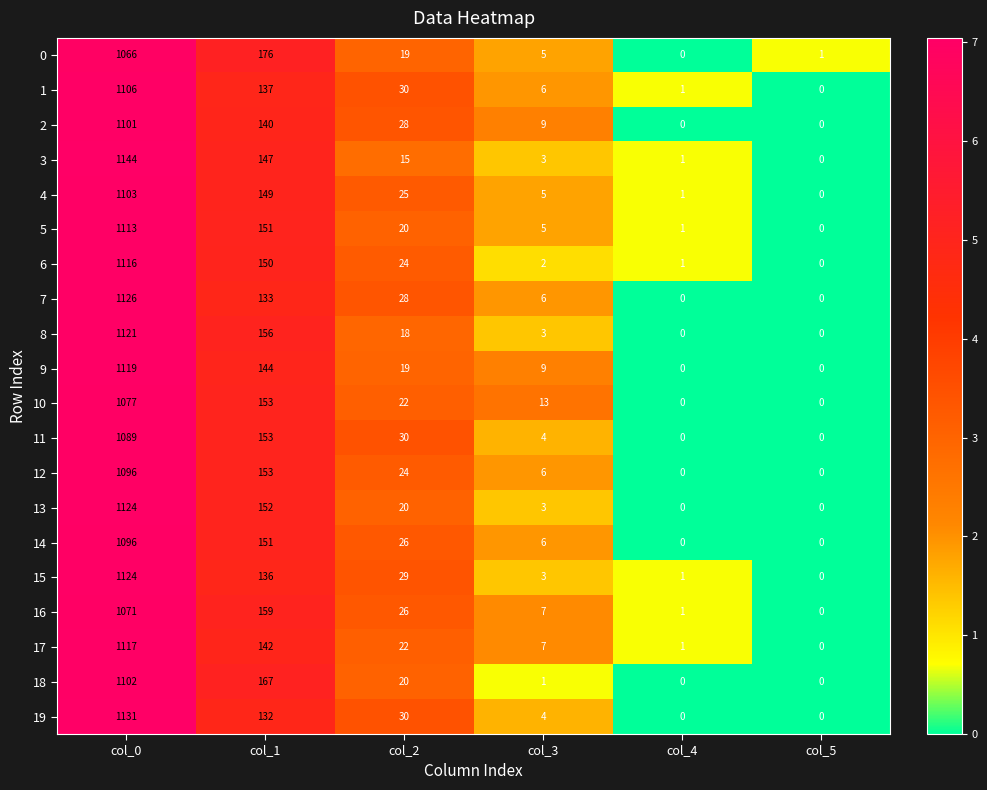

What is the difference between the 11 values at col_3 and col_1?

149